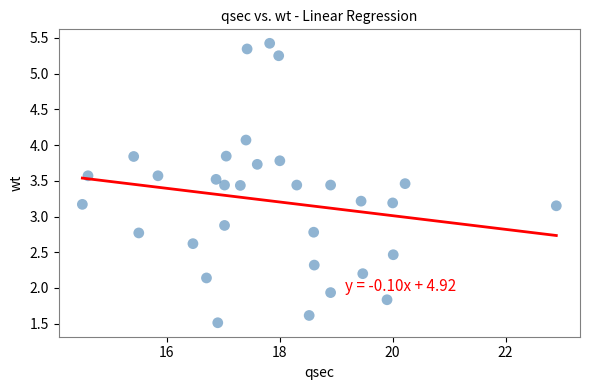

What is the range of X values (max minus min)?

8.4